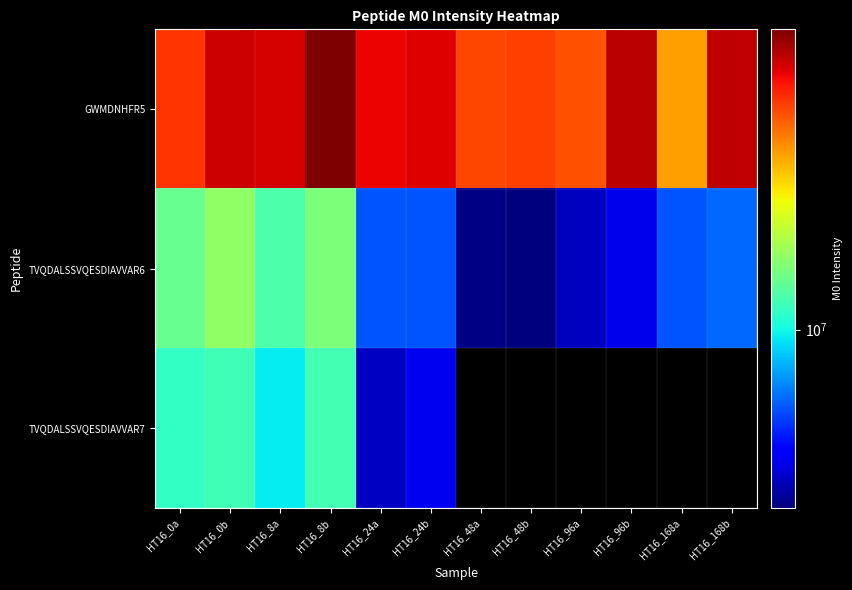

What is the difference between the highest and lowest values at HT16_48b?

39556250